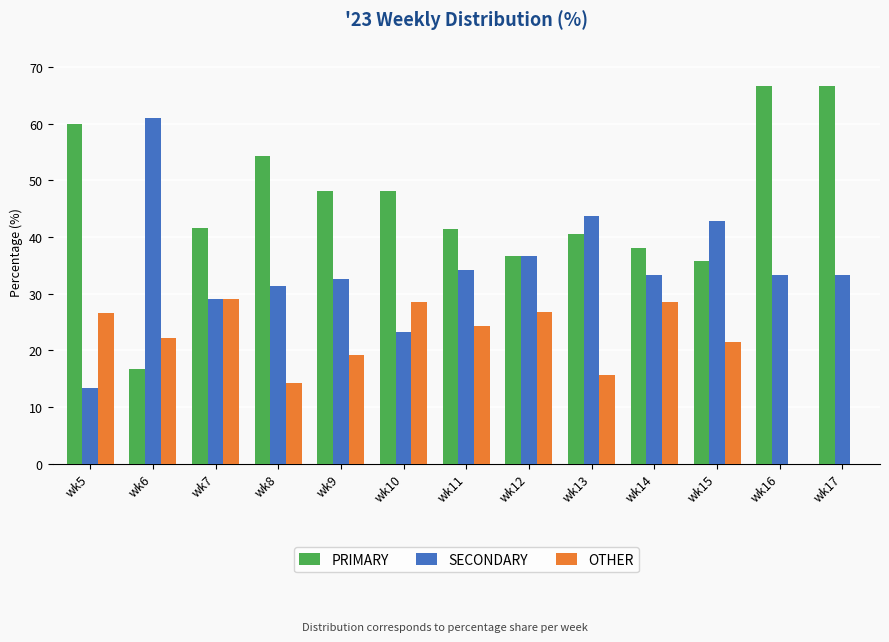

Count the number of data series in this chart.

3